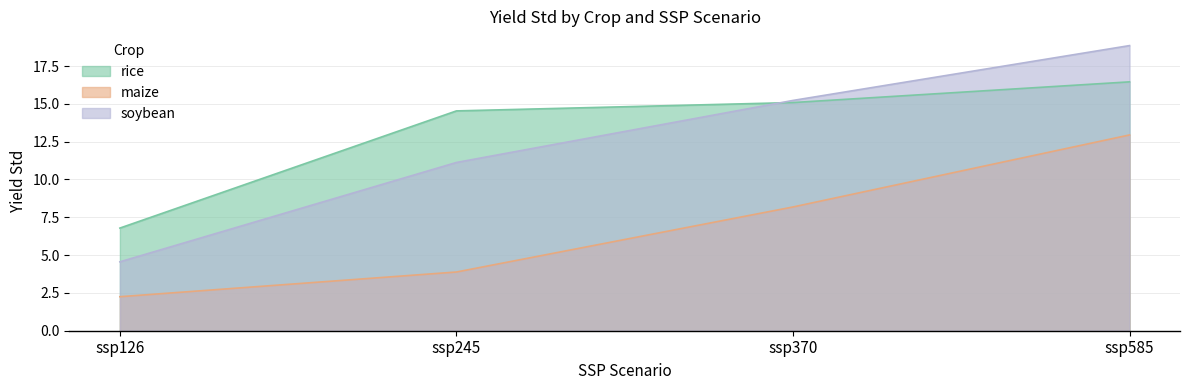

How many categories are shown in the chart?

4